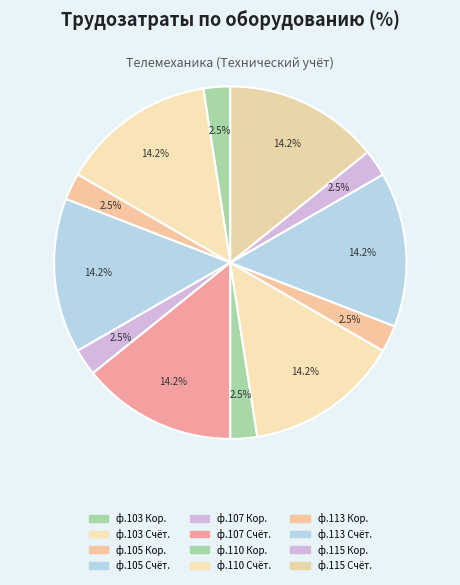

What is the smallest slice in the pie chart?

КЛ 10кВ ф.103 Коробка